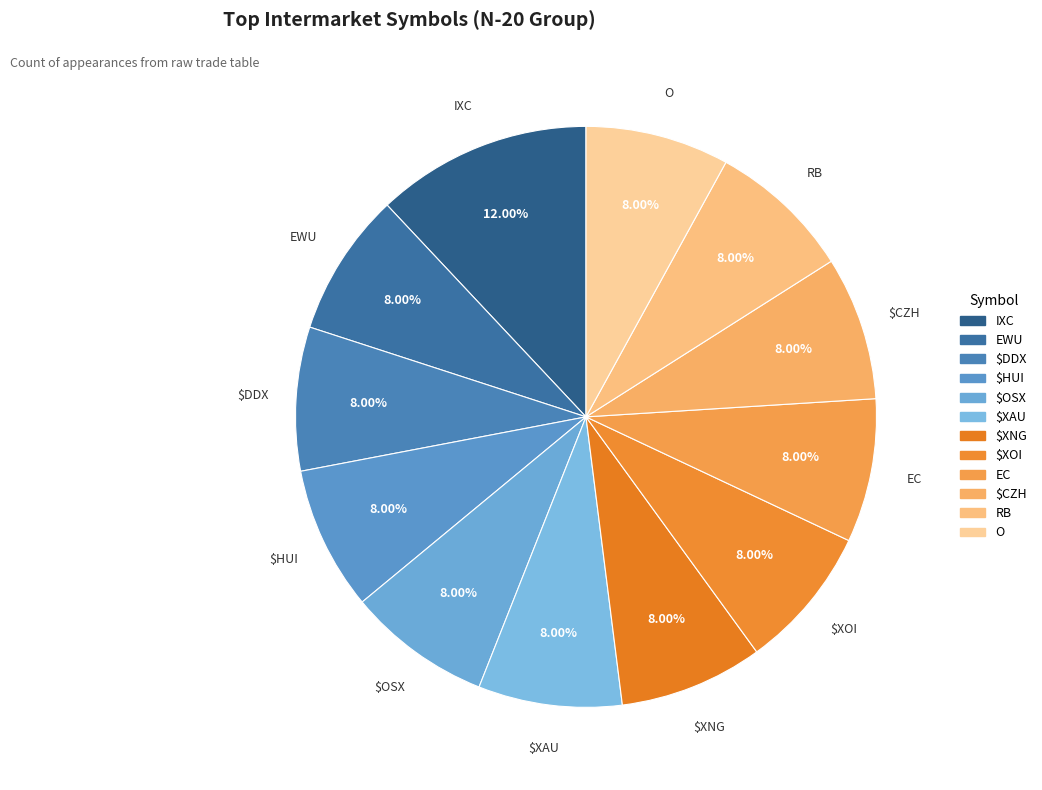

Which category has the biggest portion of the pie?

IXC